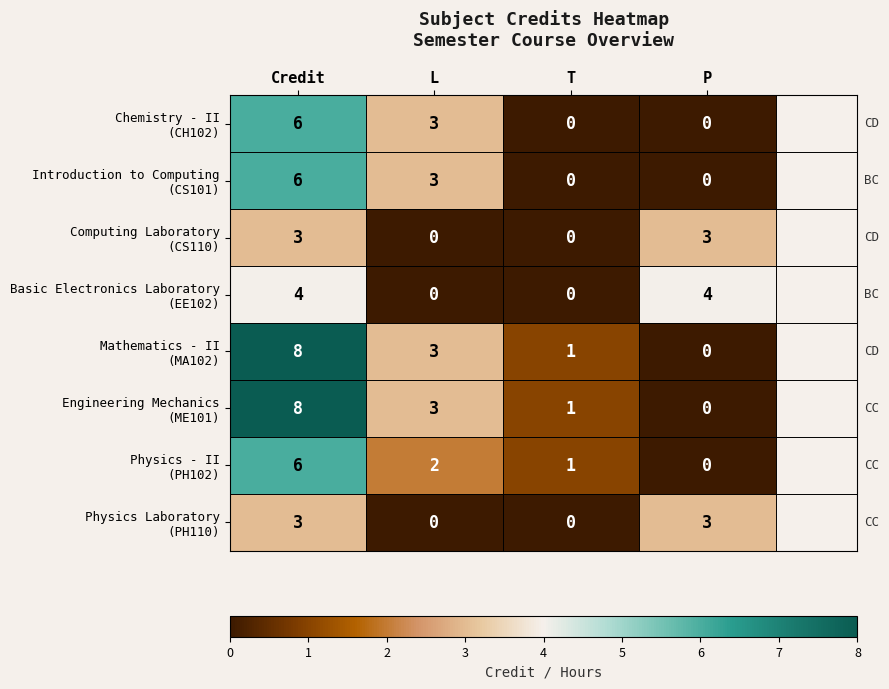

At which category does the chart reach its peak across all series?

Credit